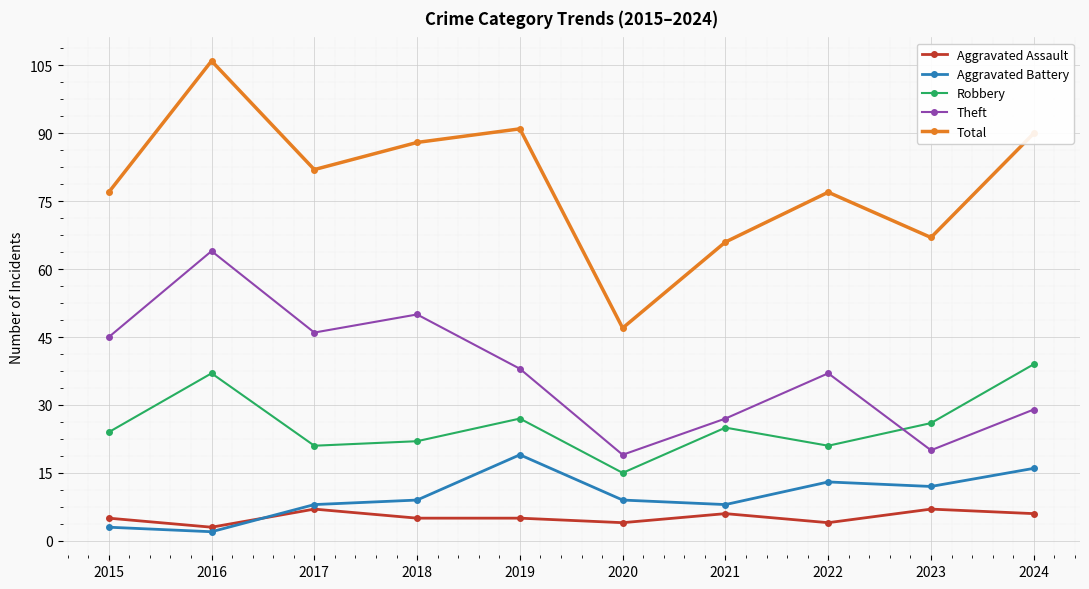

Where is the first local maximum for Theft?

2016